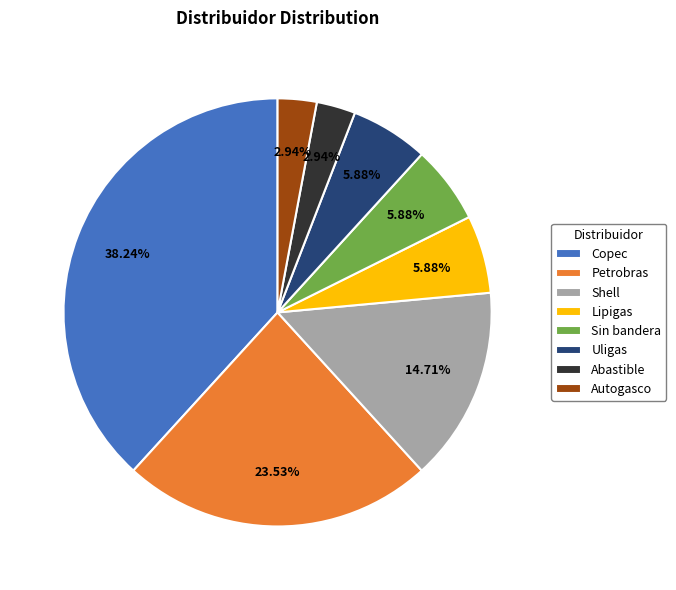

Count the number of slices in the pie.

8